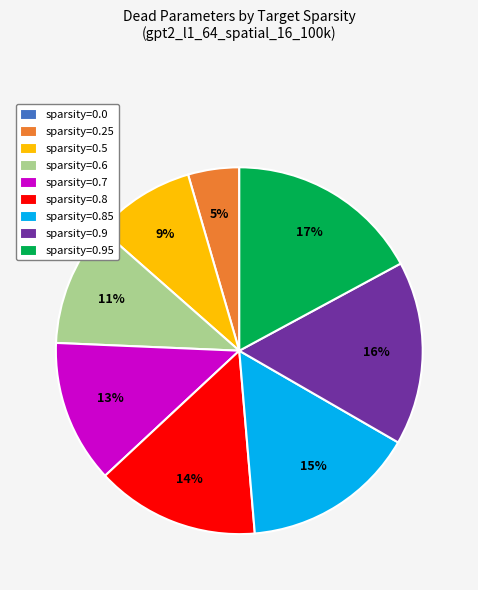

Which has a higher value, sparsity=0.7 or sparsity=0.85?

sparsity=0.85